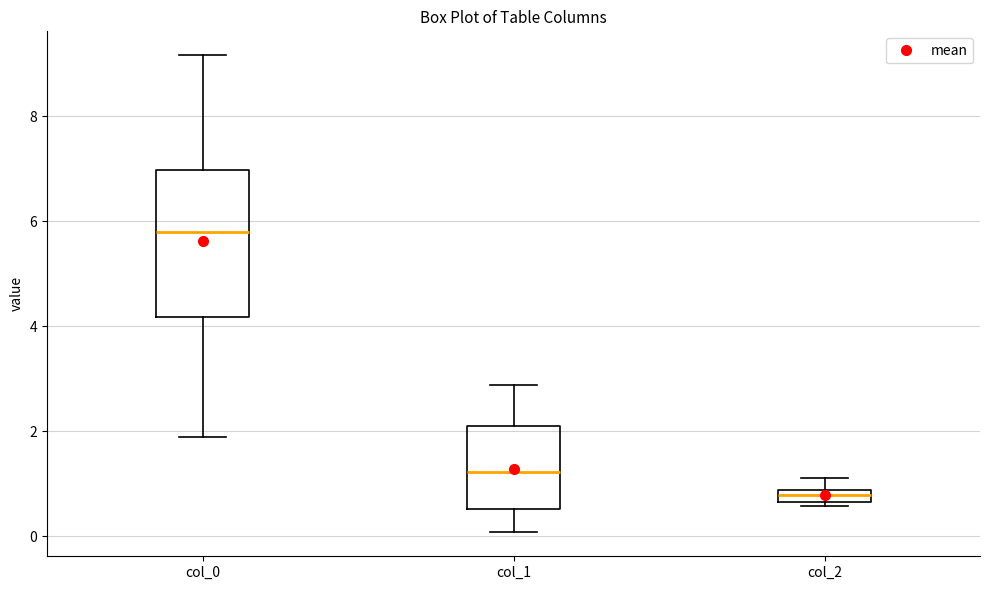

Which box's median line is the lowest?

col_2